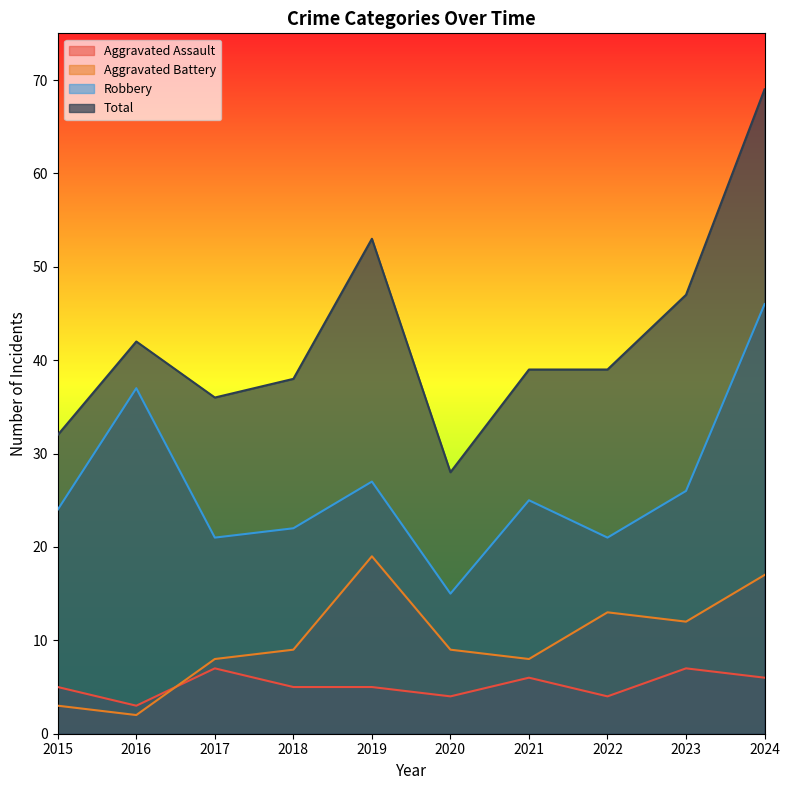

True or false: Total and Aggravated Assault intersect in this chart.

False